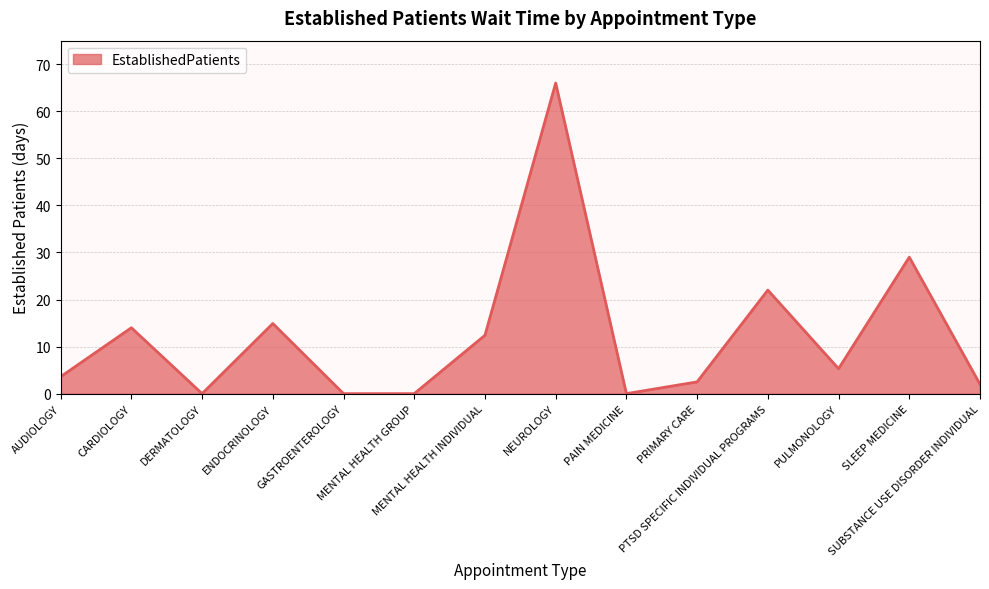

How many lines are shown in the chart?

1